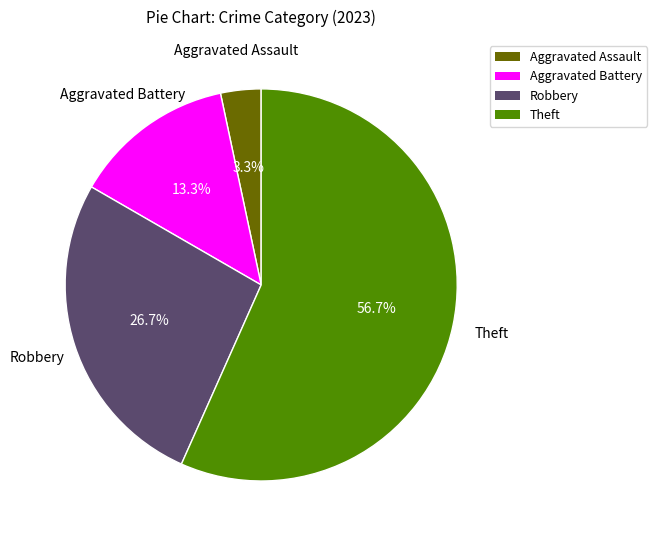

How much of the chart is everything except Robbery?

73.3%